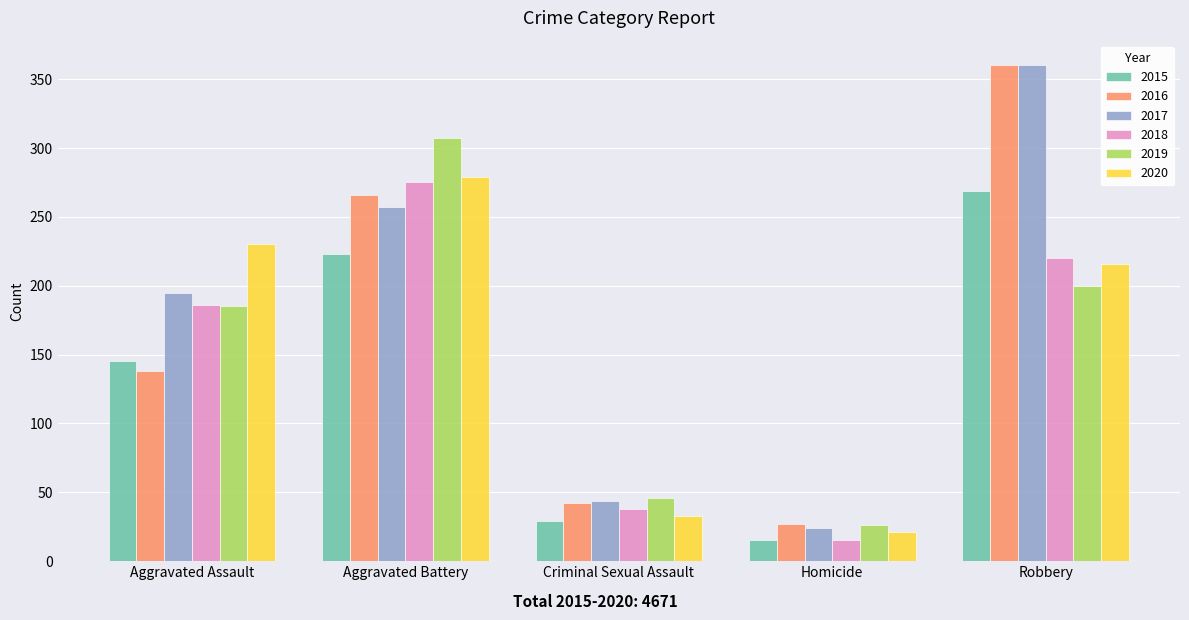

Which series has the largest range (max minus min)?

2017